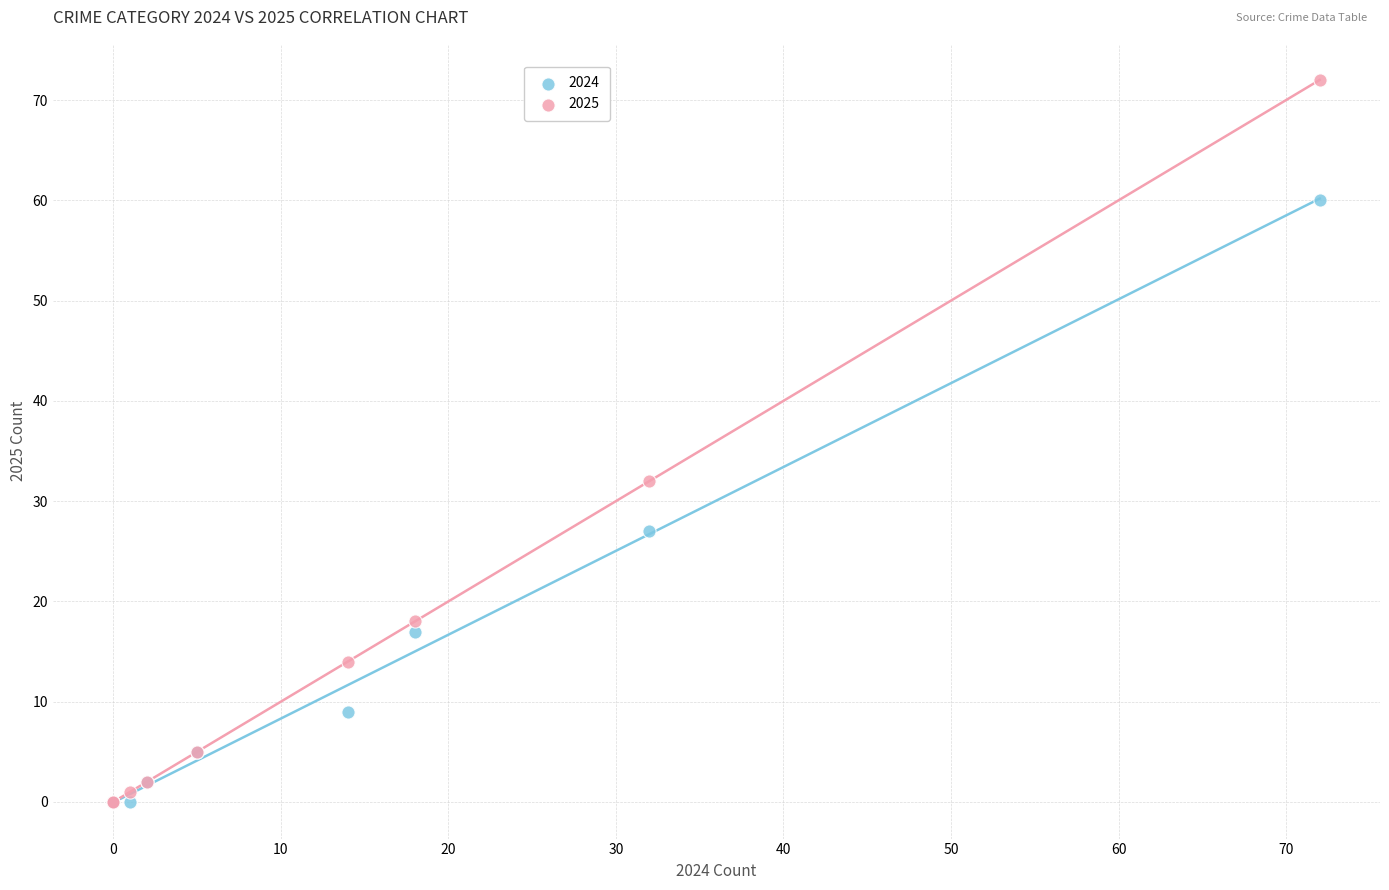

Across all series, what Y value is closest to 36?

32